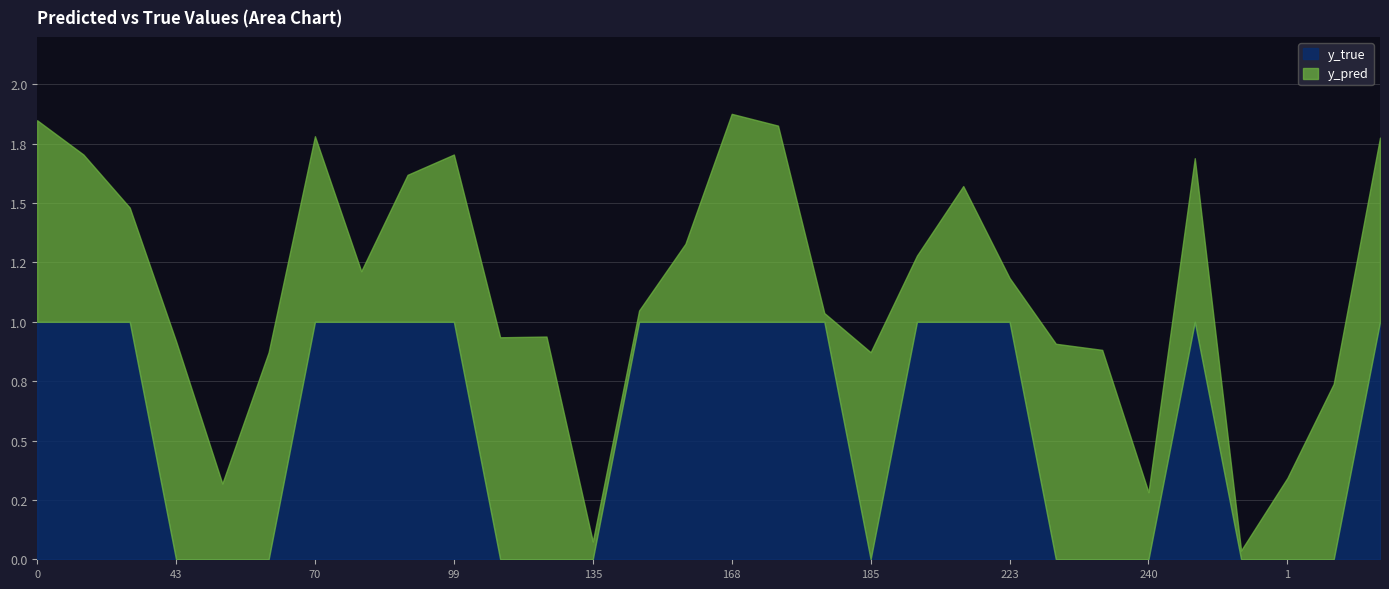

List the series in order of their peak value, highest first.

y_true, y_pred